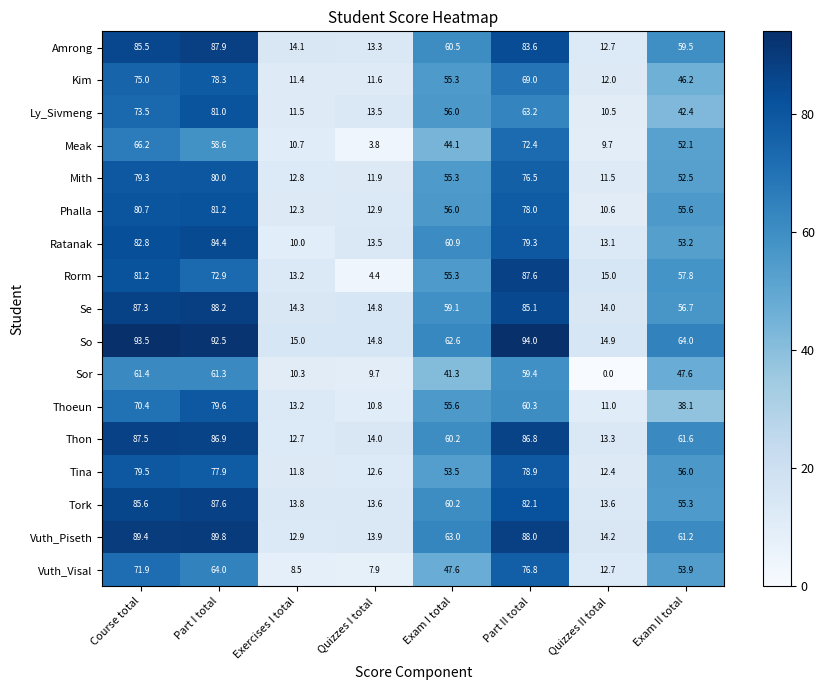

What is the difference between the maximum and minimum values in the Ly_Sivmeng series?

70.5